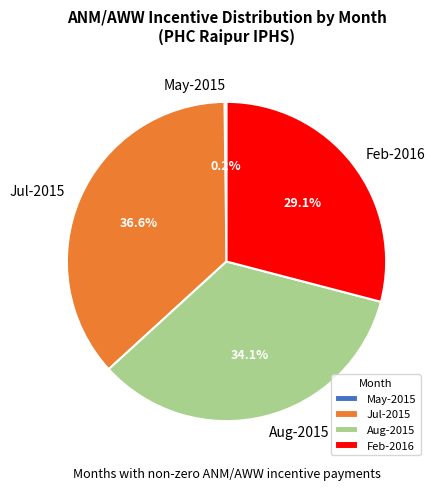

Approximately how many times larger is the value at Aug-2015 compared to Feb-2016?

1.2